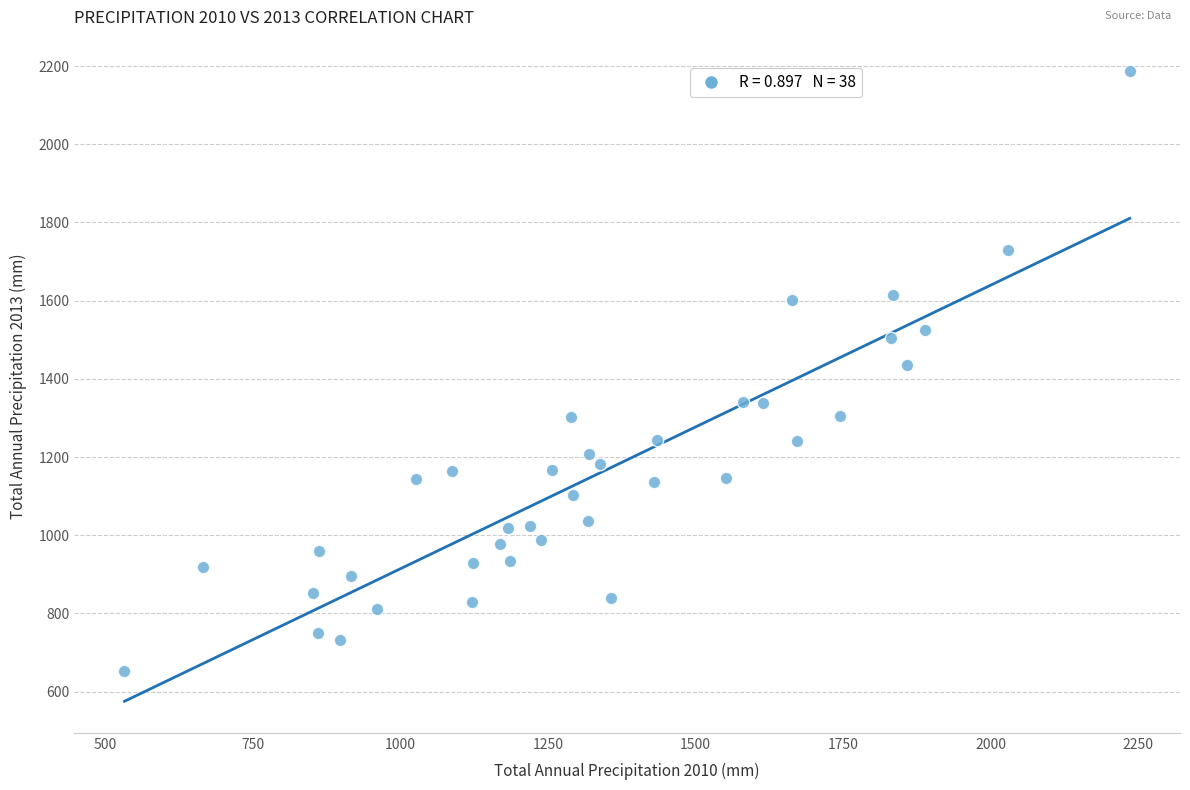

What is the range of X values (max minus min)?

1703.1